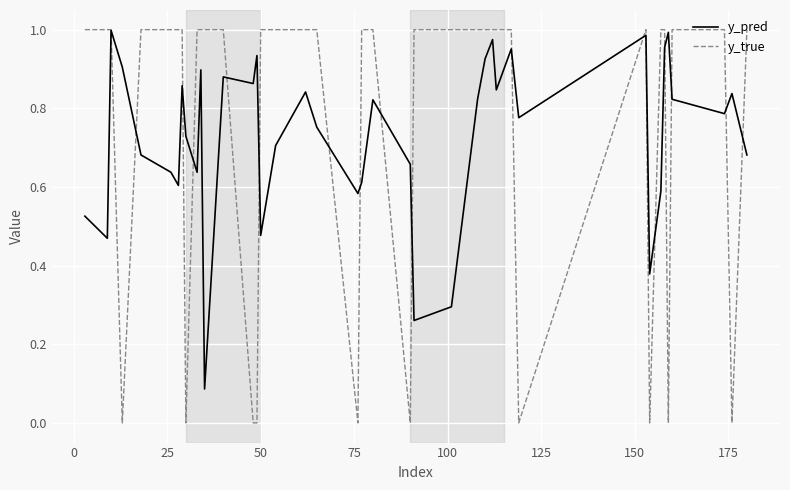

Which series has the widest spread of values?

y_true